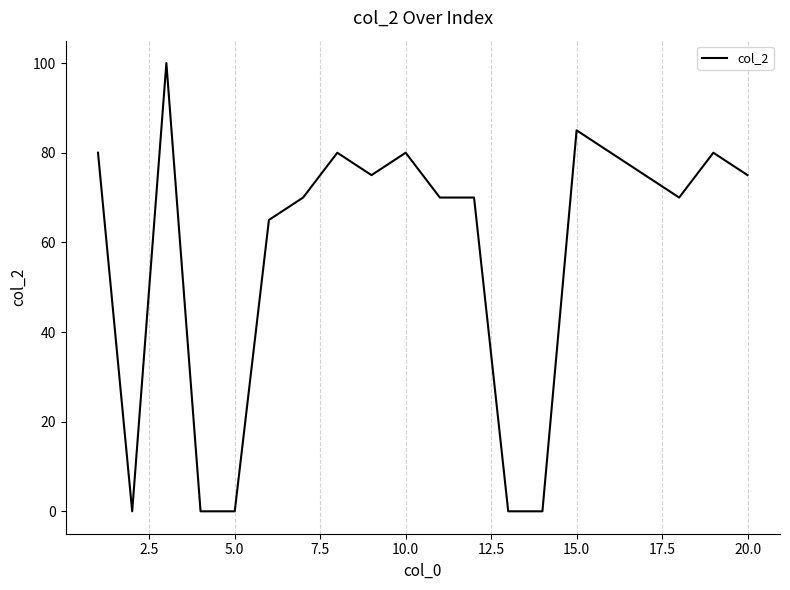

What is the difference between the maximum and minimum values?

100